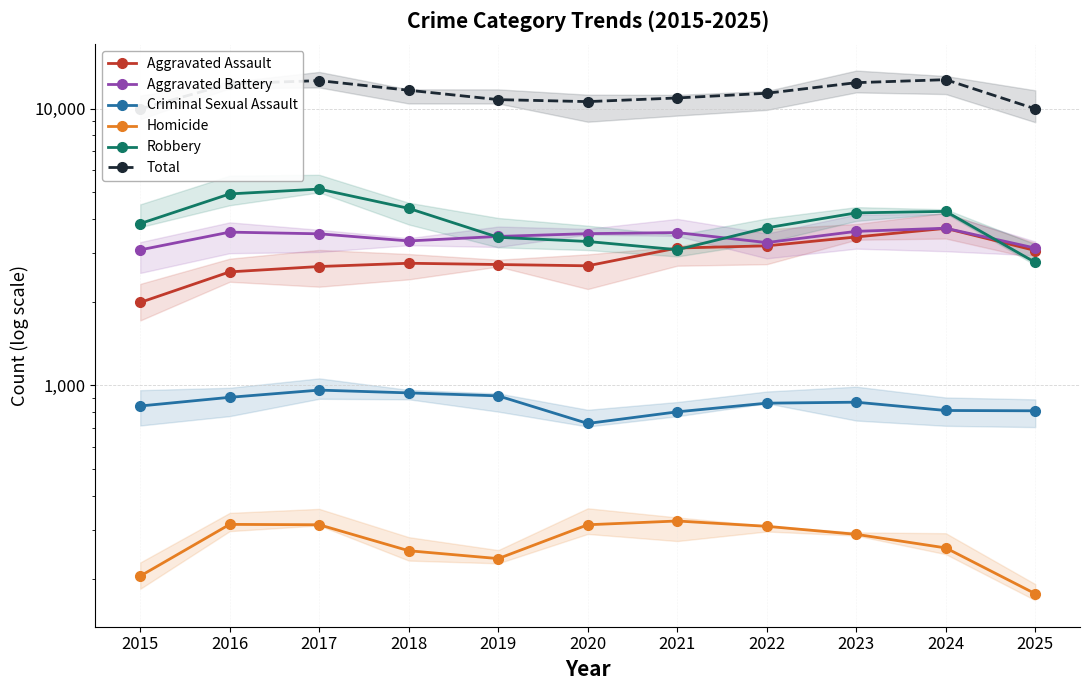

How many data points in Robbery are less than 3841?

5